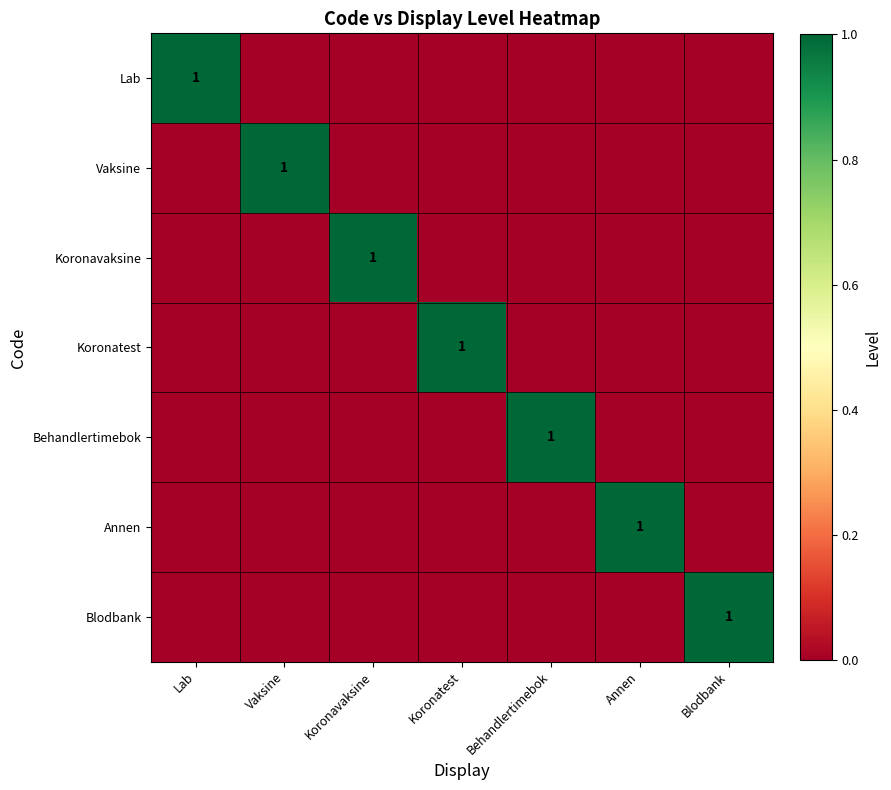

At which category does the chart reach its minimum across all series?

Vaksine